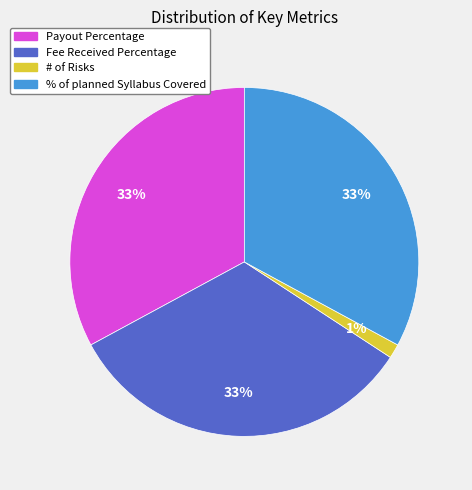

Is there any slice that represents more than half of the pie?

No